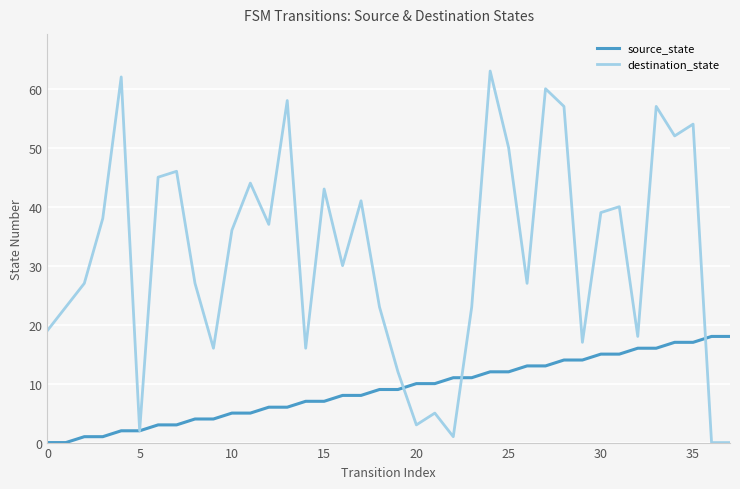

What is the maximum value shown in the chart?

63